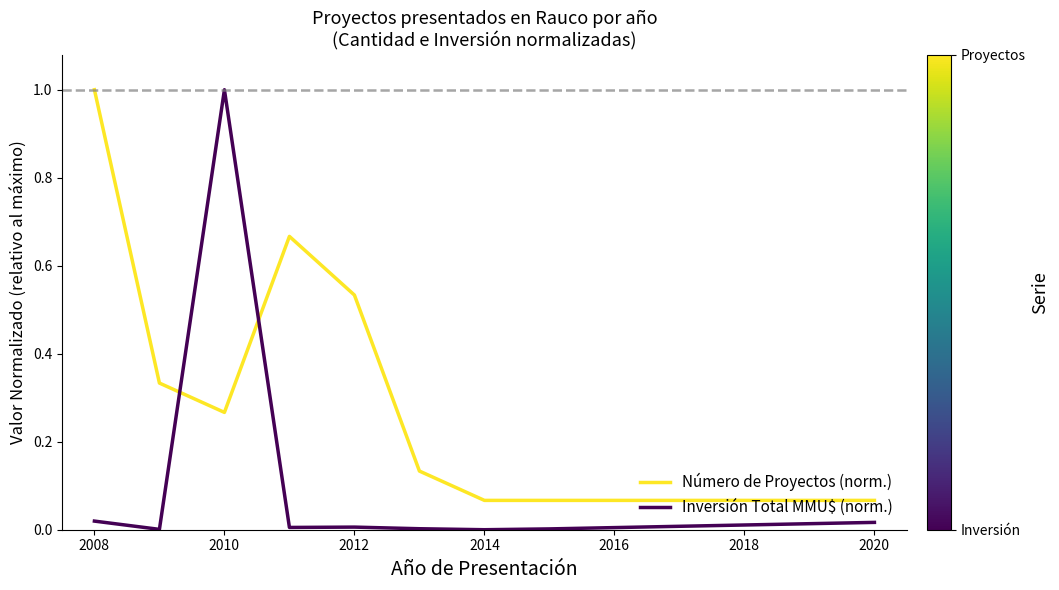

Which series has the widest spread of values?

Inversión Total MMU$ (norm.)